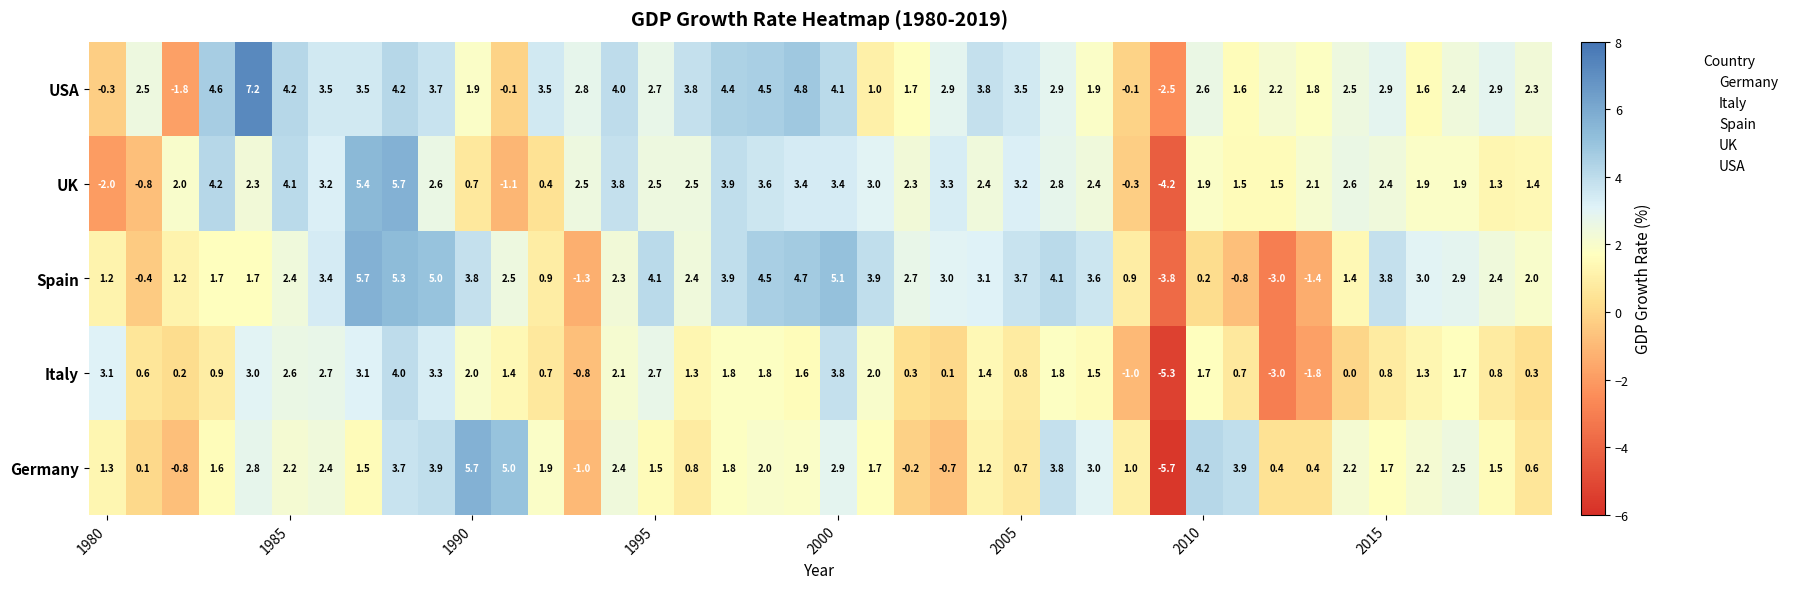

What is the greatest value displayed?

7.2